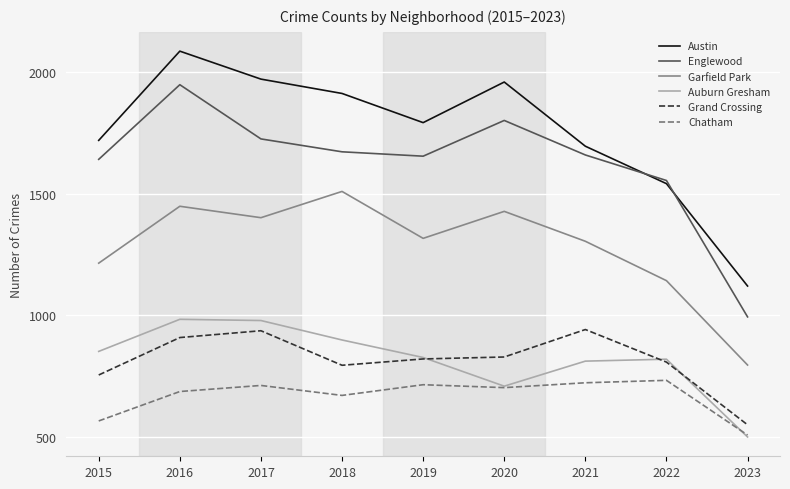

Where is the first local minimum for Auburn Gresham?

2020